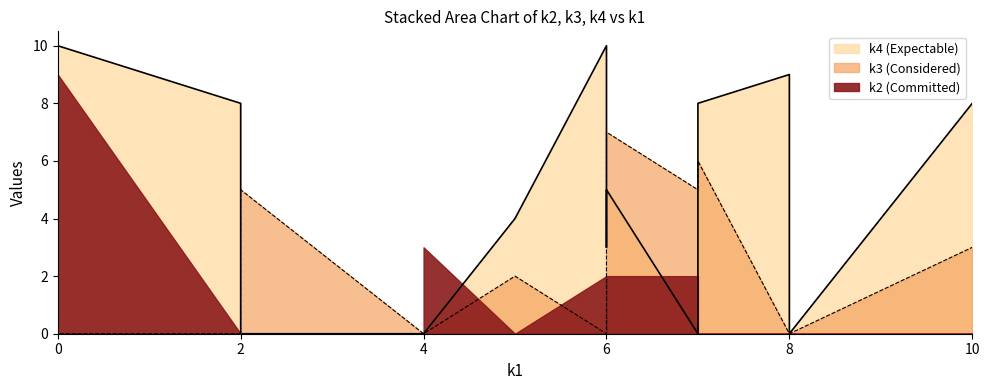

The value of k4 at i7 is 3. True or false?

False